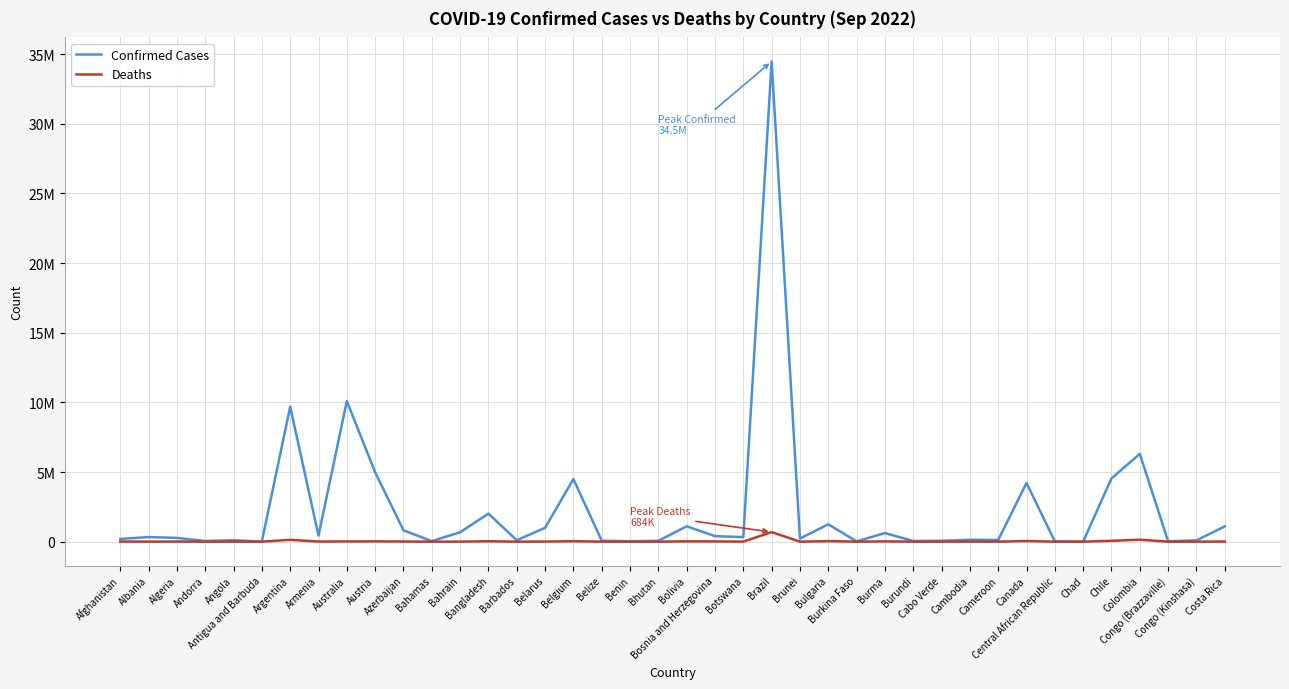

Does the chart have visible grid lines?

Yes